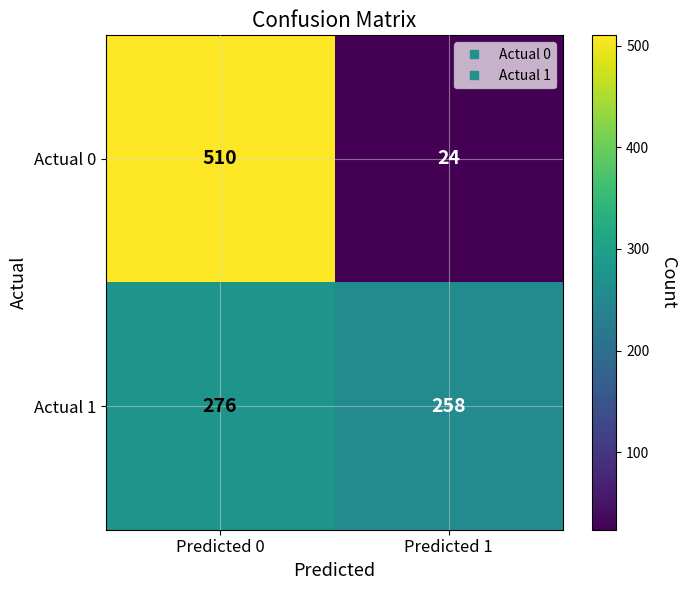

What is the total value across all series at Predicted 1?

282